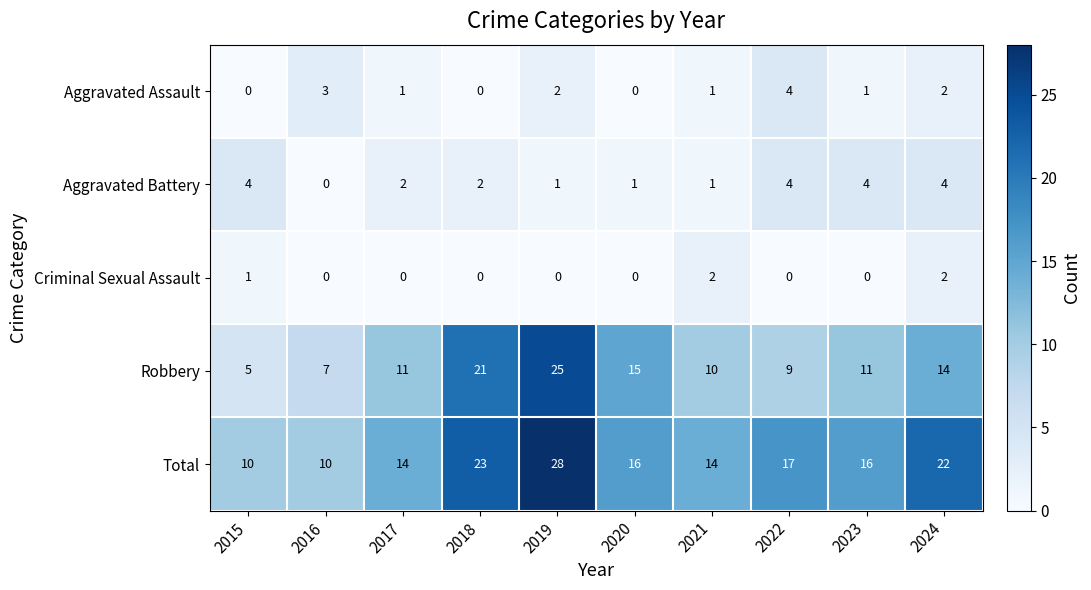

The Robbery series shows 5 at 2015. True or false?

True